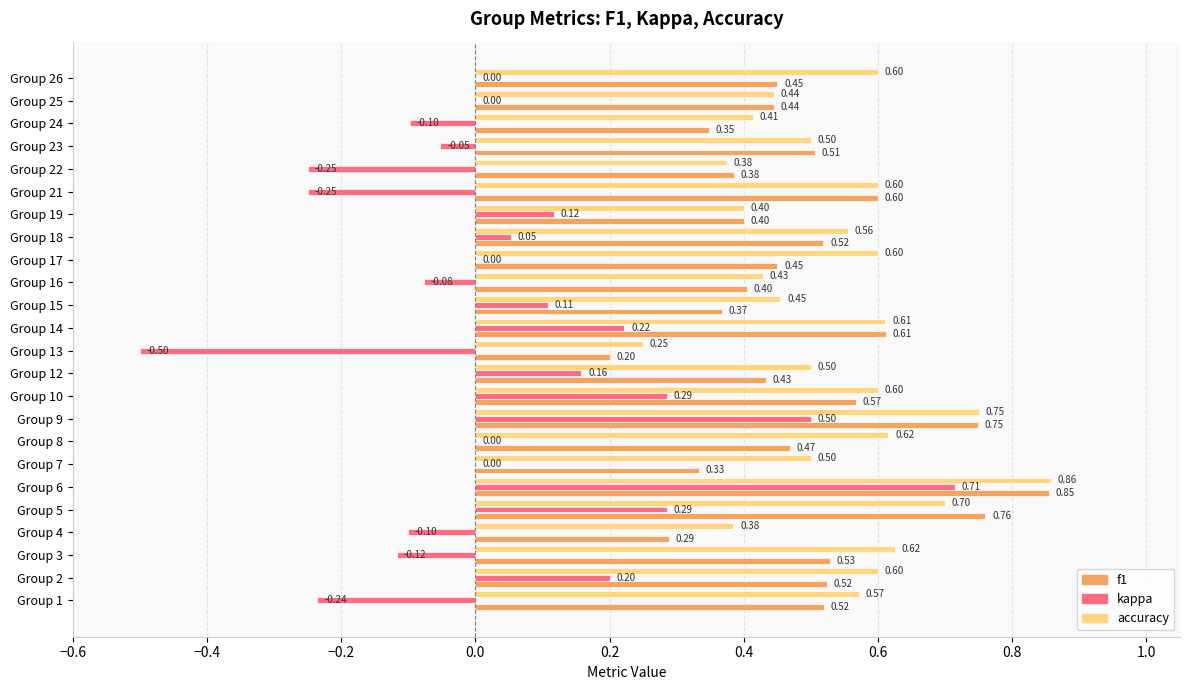

Which series changed the most between Group 4 and Group 16?

f1